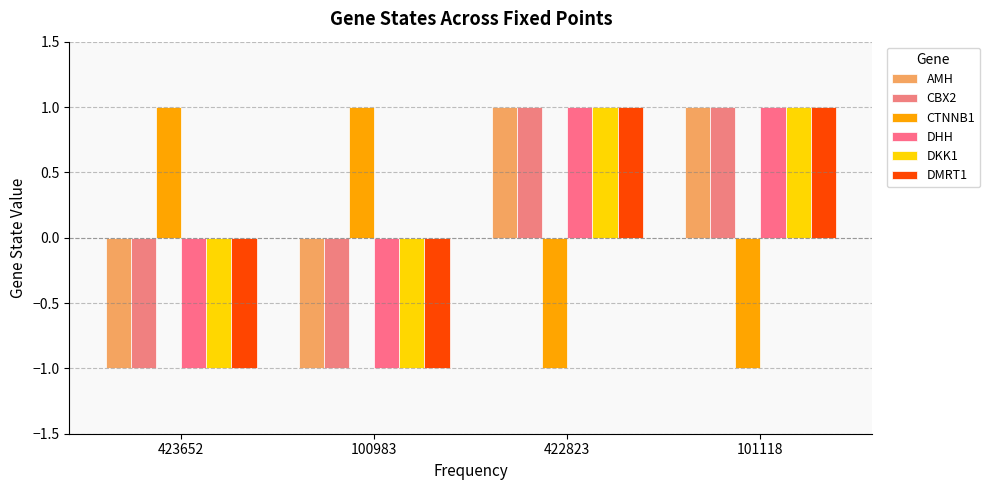

How many data points does each series have?

4